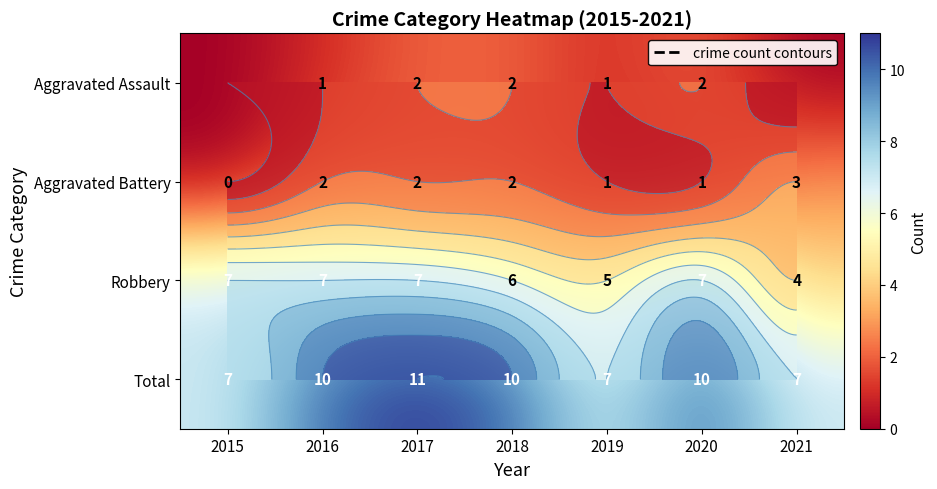

At which label is Aggravated Battery closest to 1?

2019